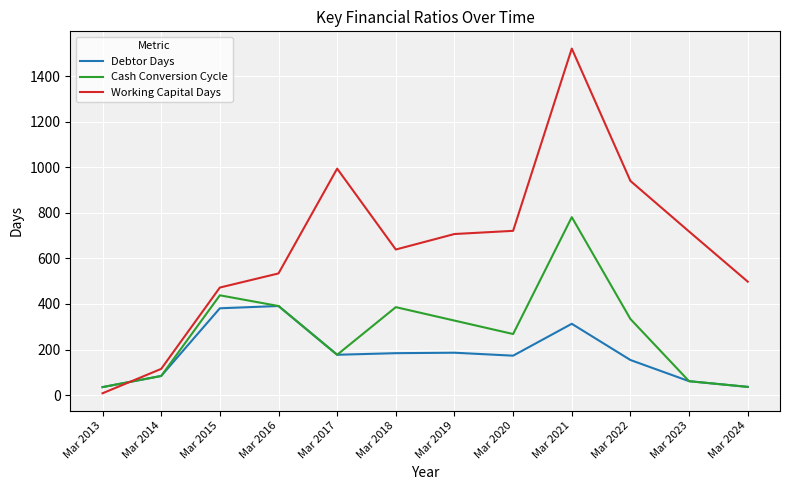

Which series changed the most between Mar 2017 and Mar 2021?

Cash Conversion Cycle